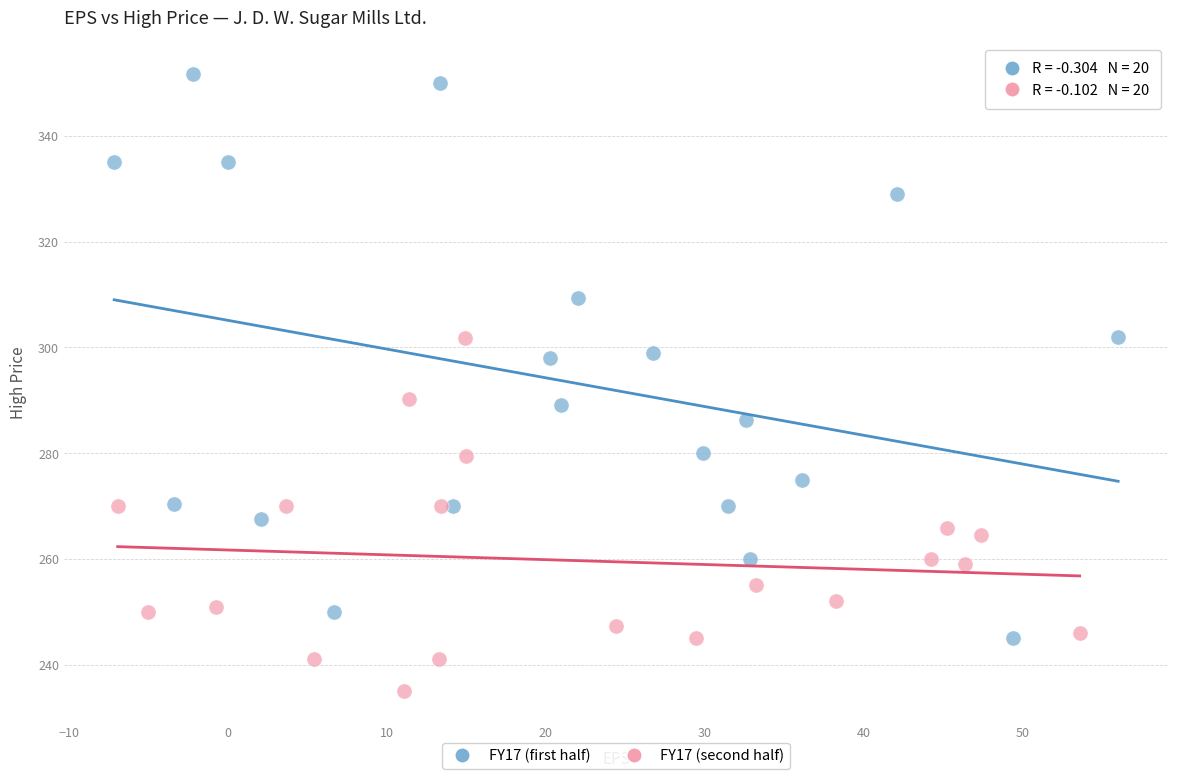

What are all the series names shown in the legend?

FY17 (first half), FY17 (second half)